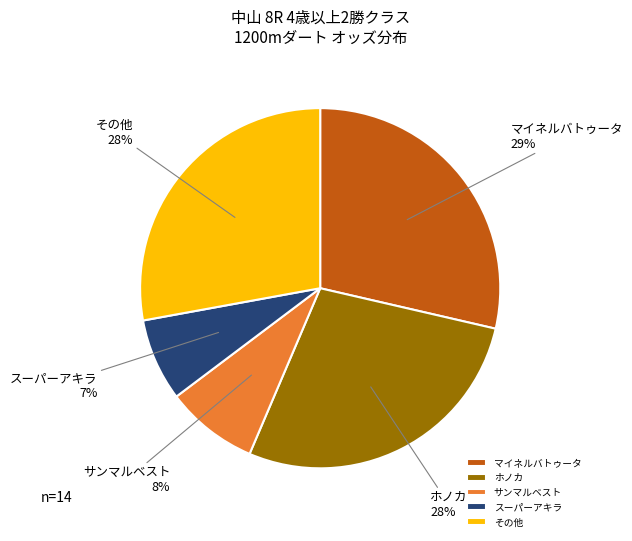

Which has a higher value, スーパーアキラ or その他?

その他